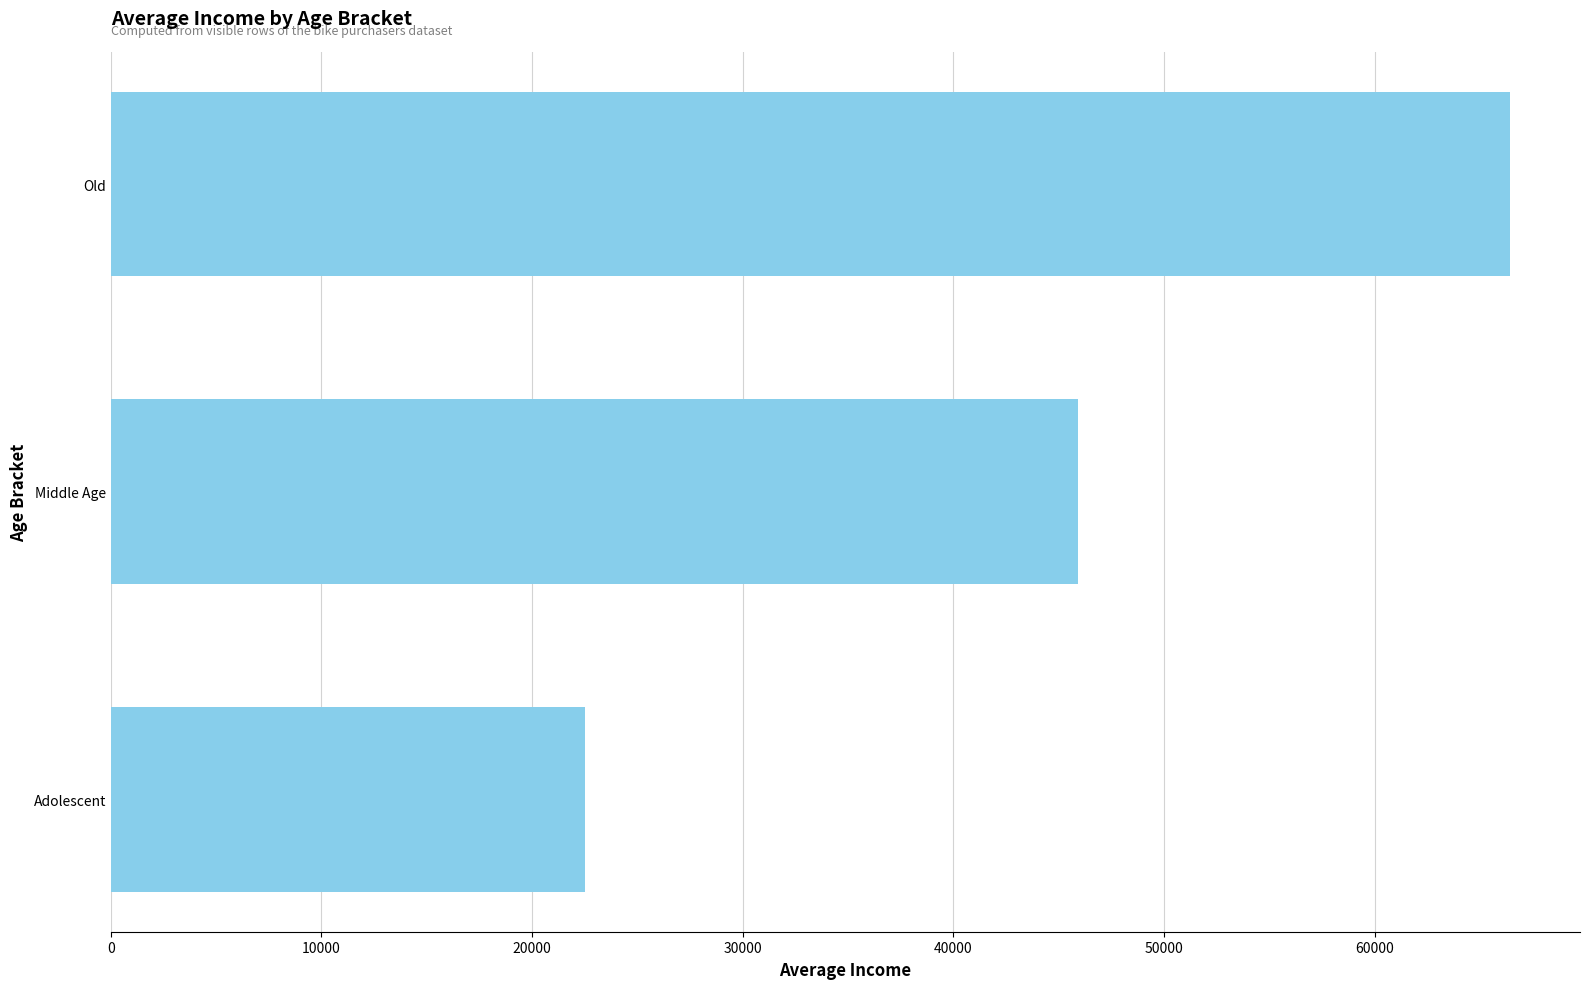

Is it true that the value at Middle Age is 28960.4?

False